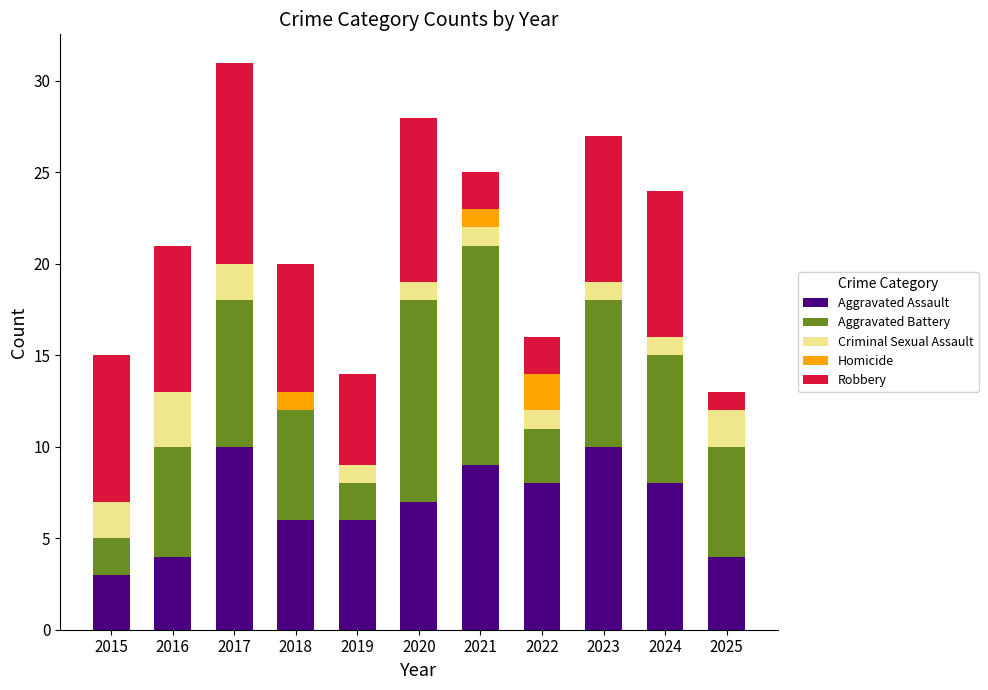

What is the total value across all series at 2021?

25